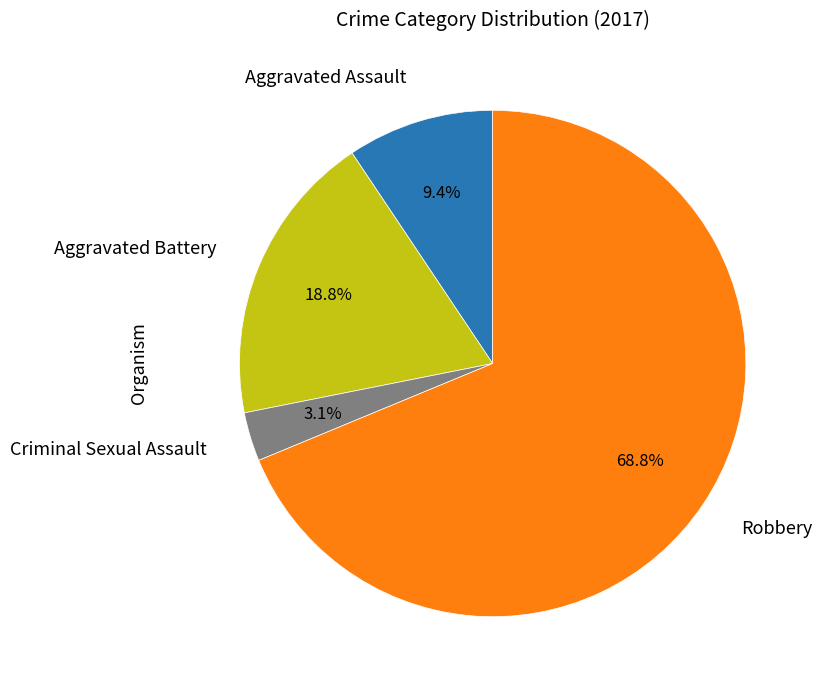

To the nearest percent, what portion does Aggravated Assault represent?

9%